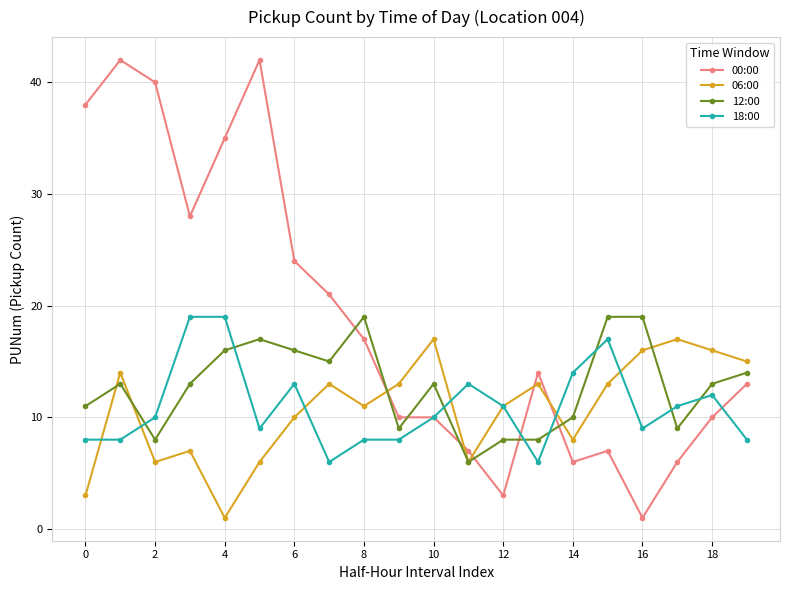

True or false: 12:00 has more than 1 points higher than both neighbors.

True